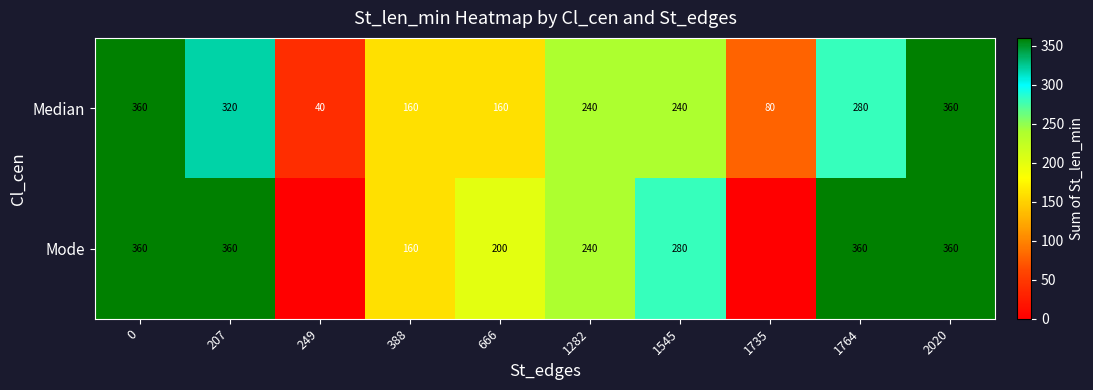

Is the value of Median at 388 greater than the value of Mode at 0?

No